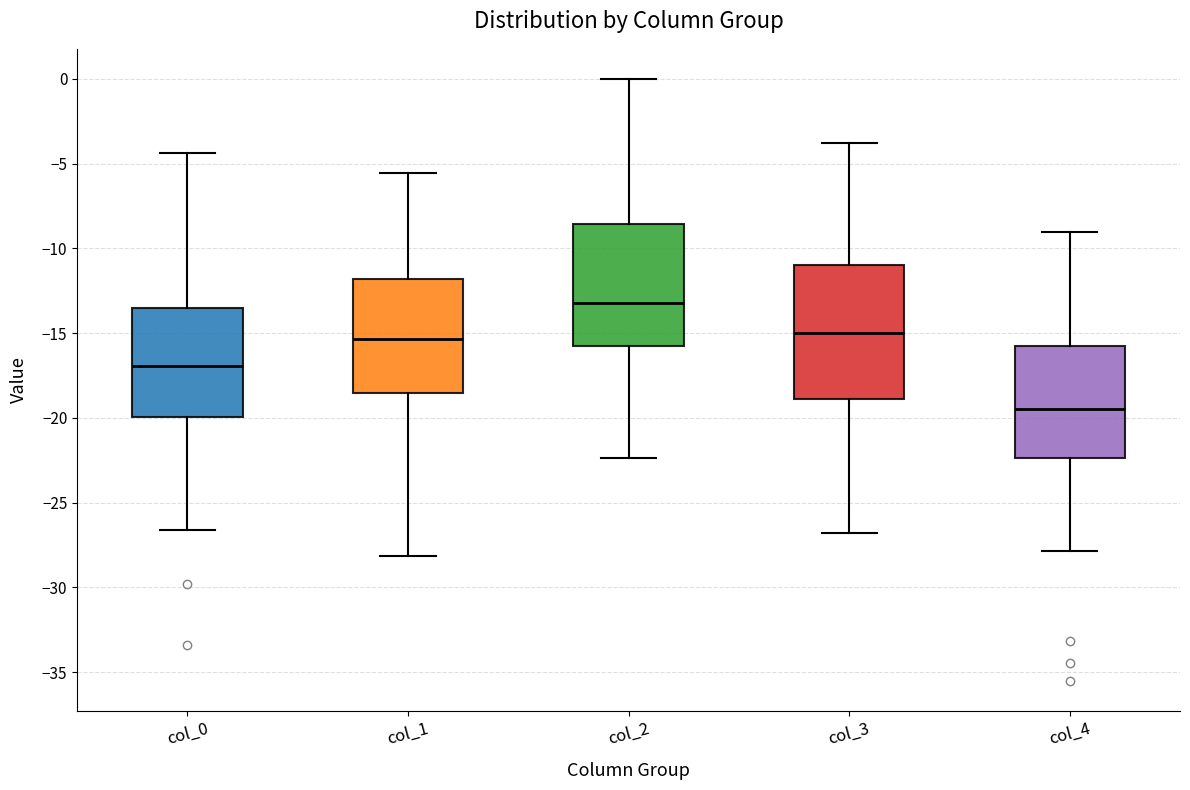

Reading left to right, read every box against the y-axis: the position of its median line, the range the box covers, and the ends of its whiskers. The values are not printed on the chart, so give them approximately, as read against the axis.

col_0: median -17.0, box -20.0 to -13.5, whiskers -26.5 to -4.5
col_1: median -15.5, box -18.5 to -12.0, whiskers -28.0 to -5.5
col_2: median -13.0, box -16.0 to -8.5, whiskers -22.5 to 0.0
col_3: median -15.0, box -19.0 to -11.0, whiskers -27.0 to -4.0
col_4: median -19.5, box -22.5 to -16.0, whiskers -28.0 to -9.0